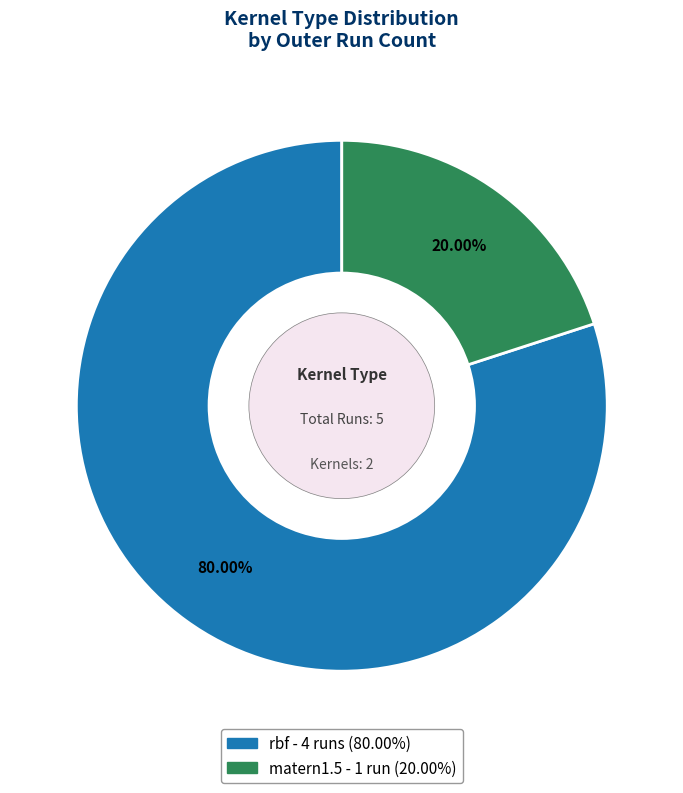

Is the sum of matern1.5 and rbf greater than half?

Yes